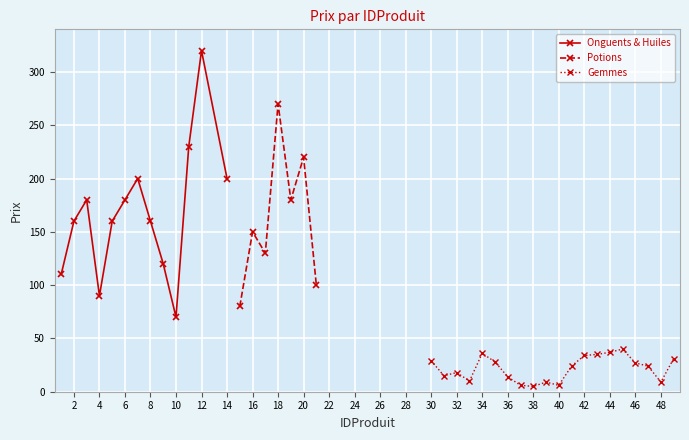

Which category has the lowest value in the Onguents & Huiles series?

10